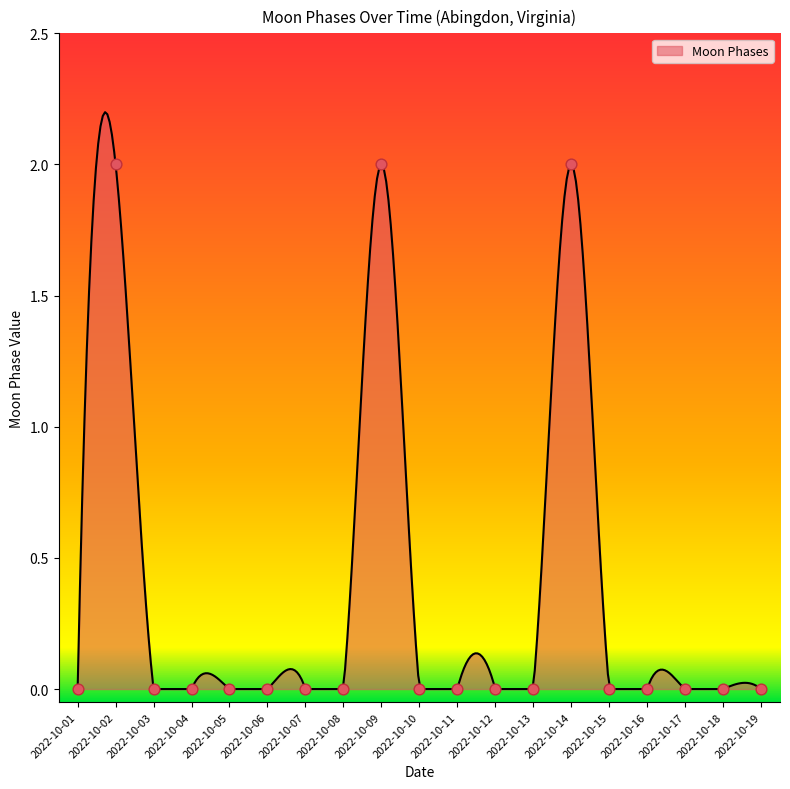

Between 2022-10-09 and 2022-10-18, which is larger?

2022-10-09